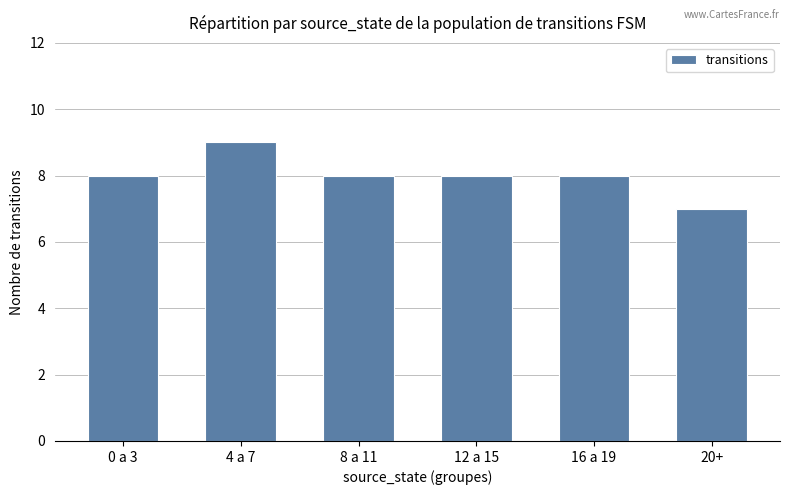

What is the sum of the values at 0 a 3 and 20+?

15